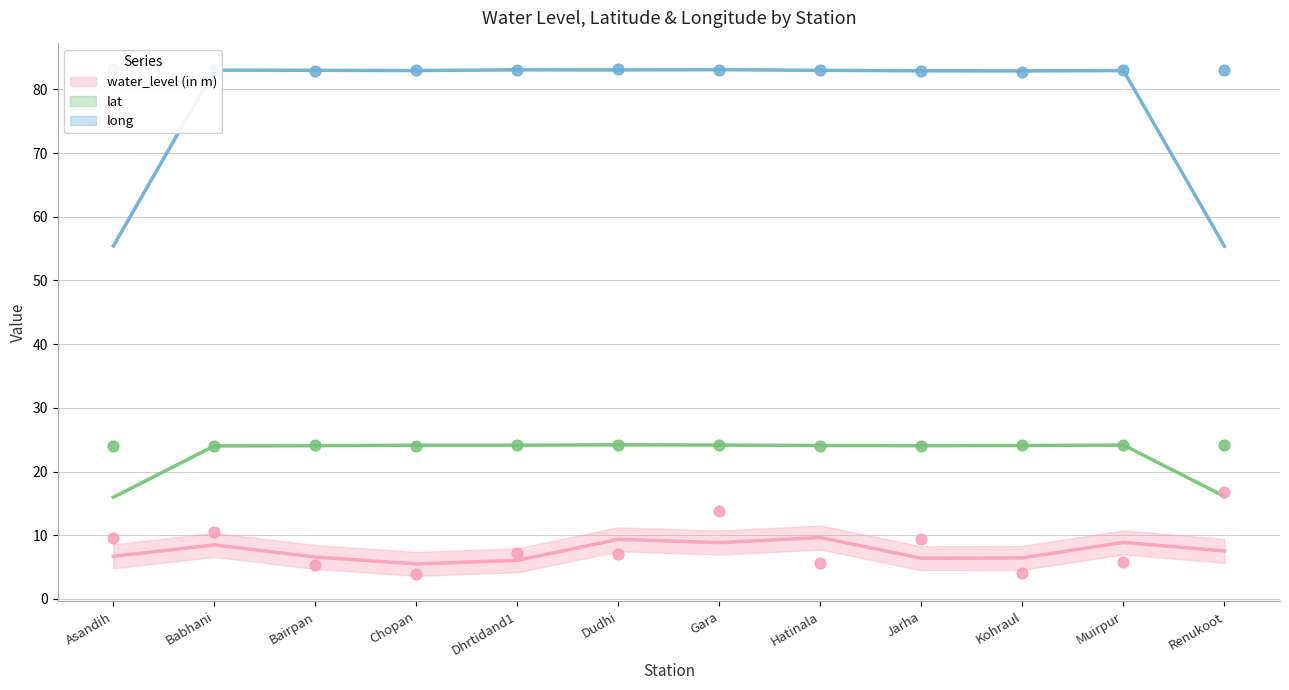

What is the total value across all series at Jarha?

116.3